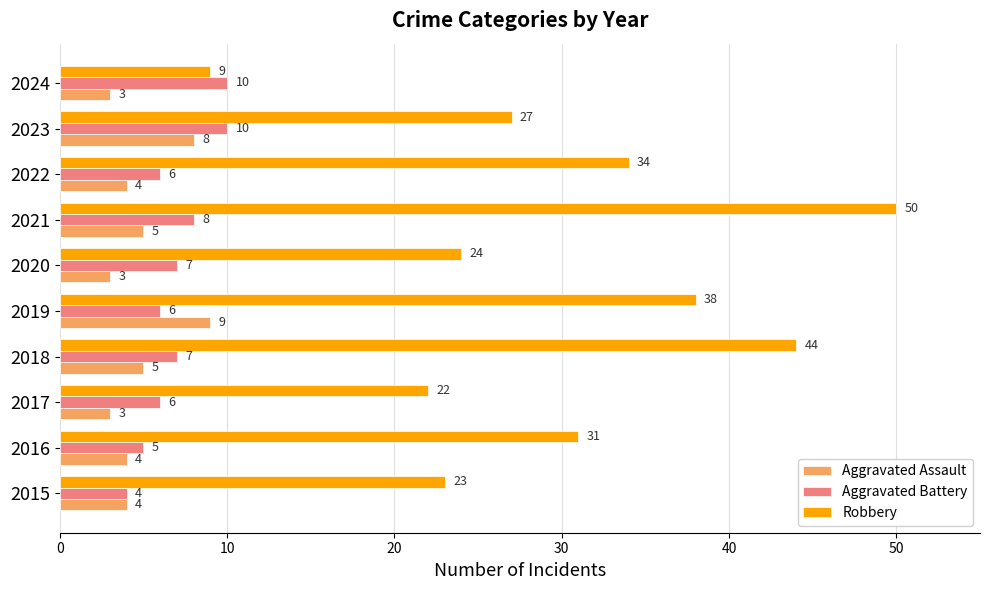

At which label does Robbery reach its minimum?

2024